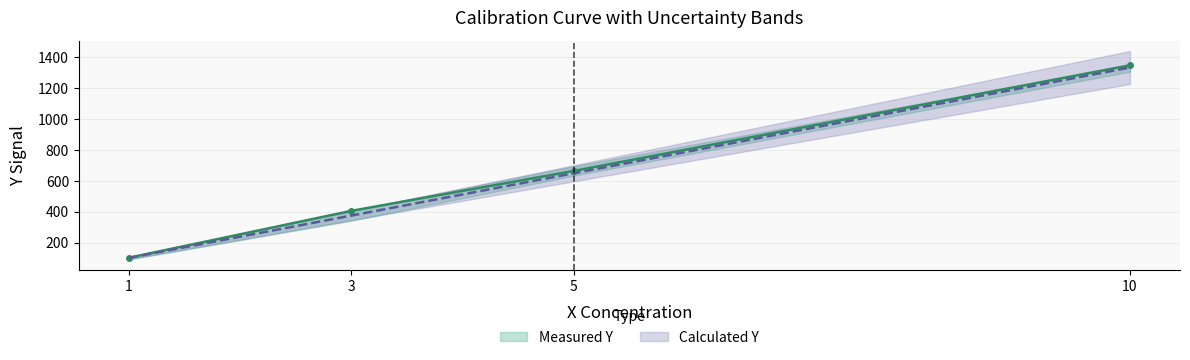

Reading right to left, list all the values displayed in this chart.

Measured Y: 10=1348.7	5=665.0	3=406.8	1=103.2
Calculated Y: 10=1334.3	5=649.9	3=376.2	1=102.5